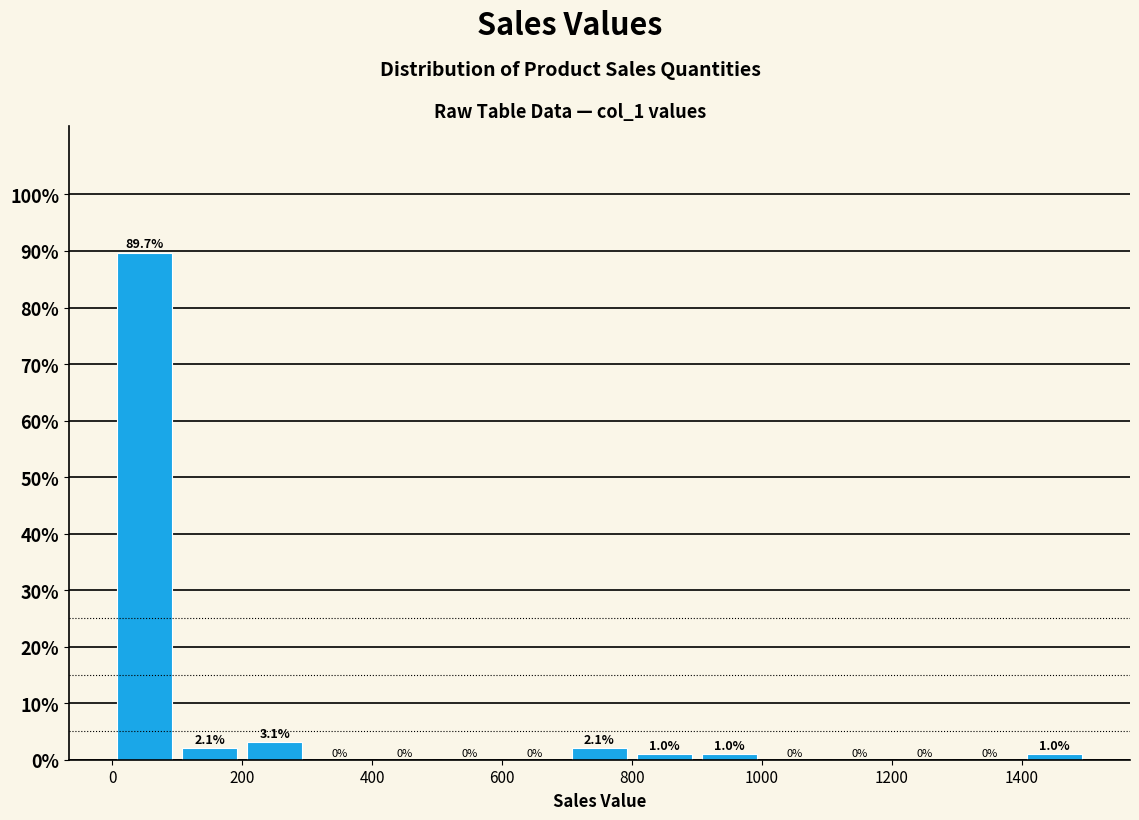

How tall is the bar that spans 700 to 800 on the x-axis?

2.1